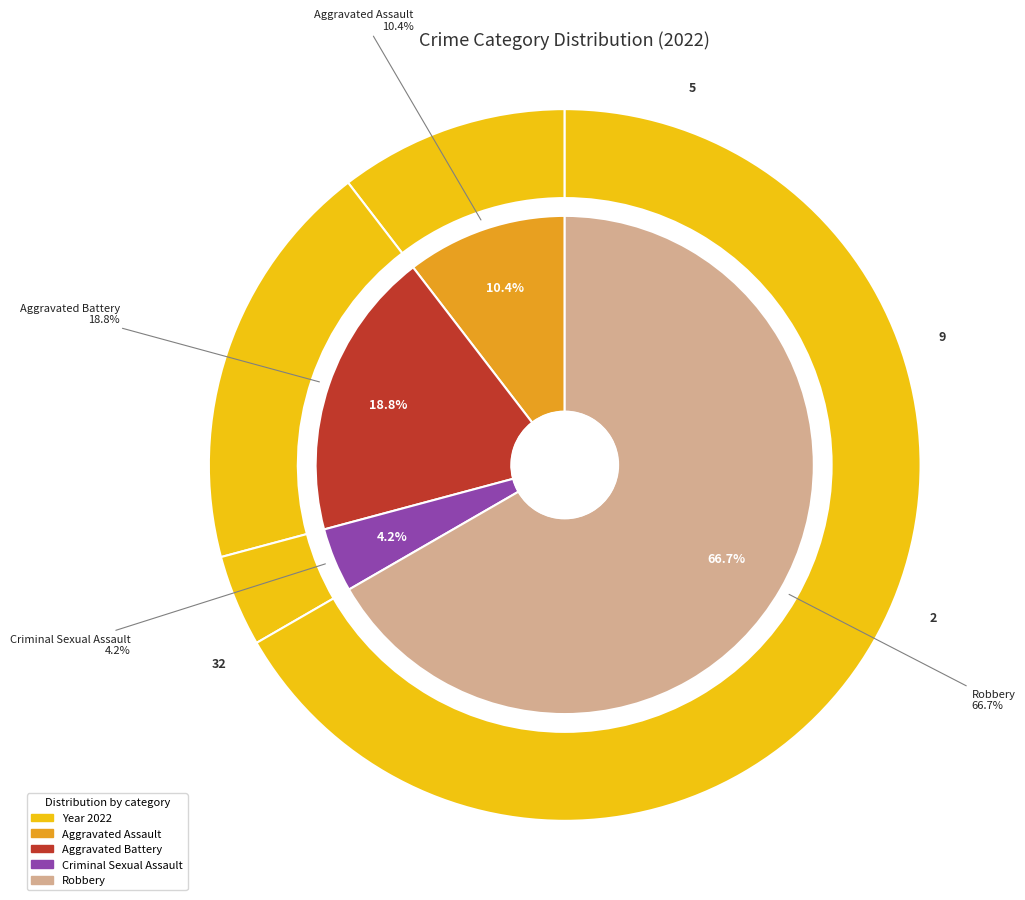

What portion of the pie excludes Criminal Sexual Assault?

95.8%